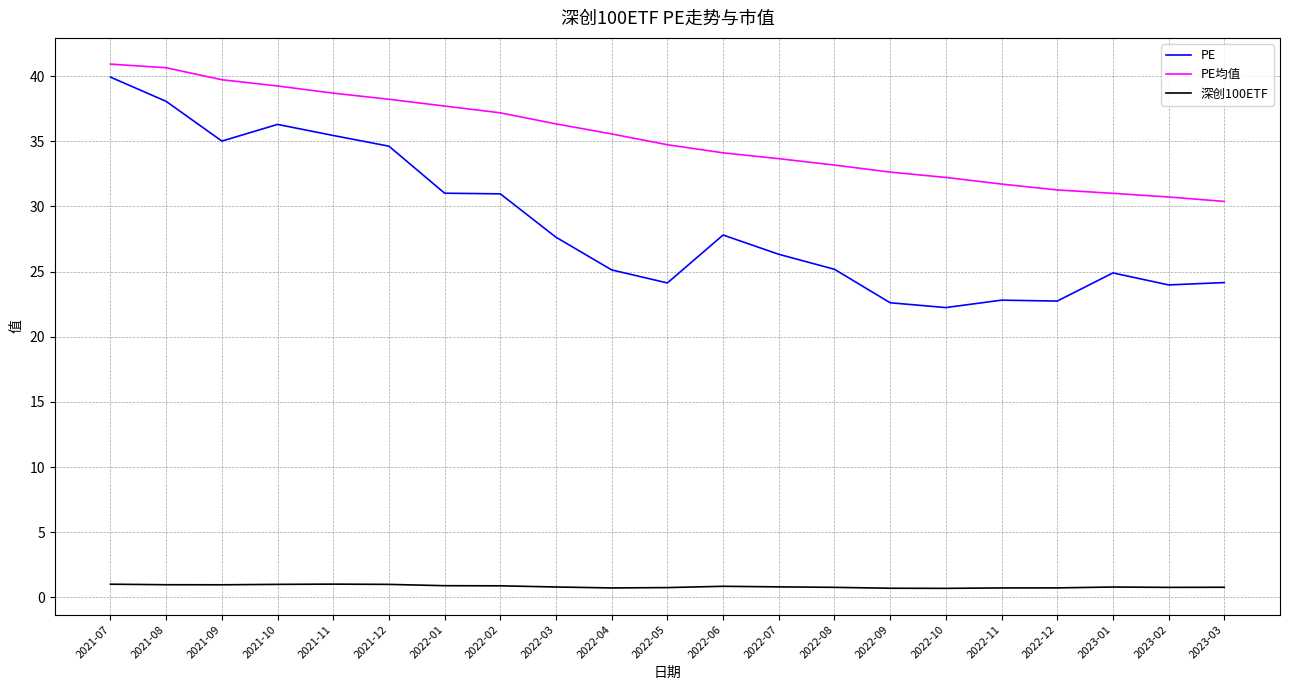

What is the maximum value for PE?

39.9